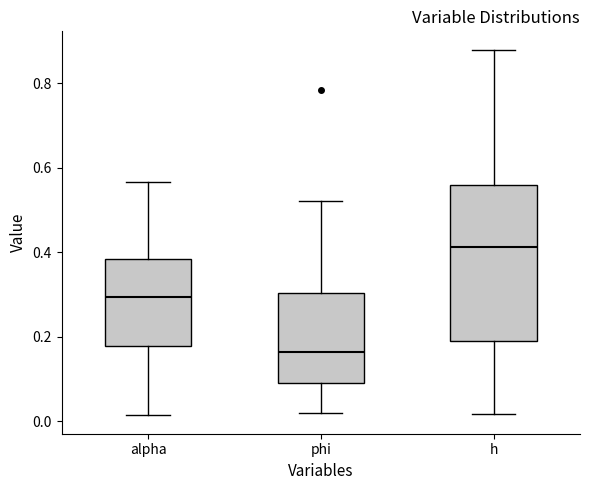

Where does the median line of the box for h sit on the y-axis? The values are not printed on the chart, so give them approximately, as read against the axis.

0.42